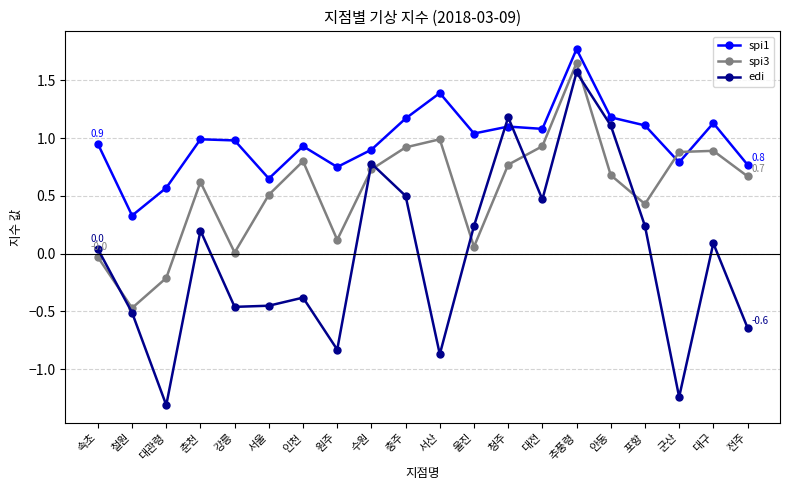

Is the value of edi at 울진 greater than the value of spi3 at 대관령?

Yes